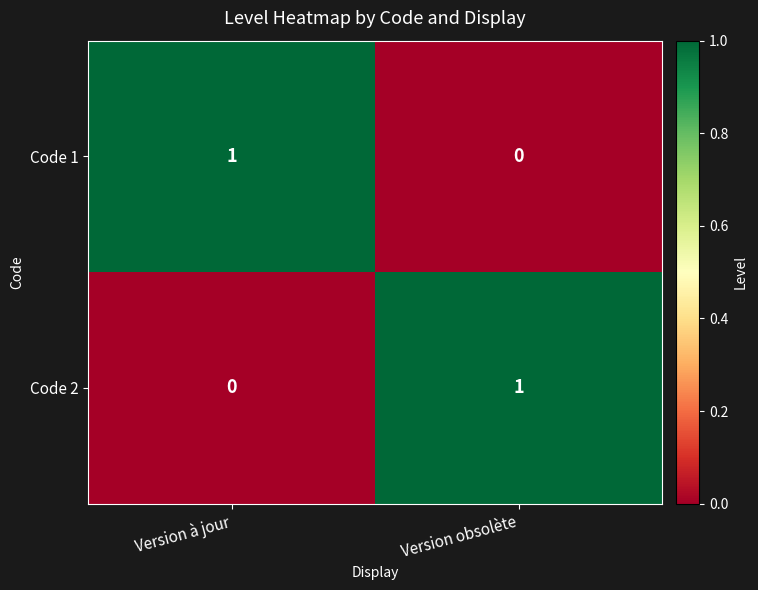

The Code 2 series shows 0 at Version à jour. True or false?

True